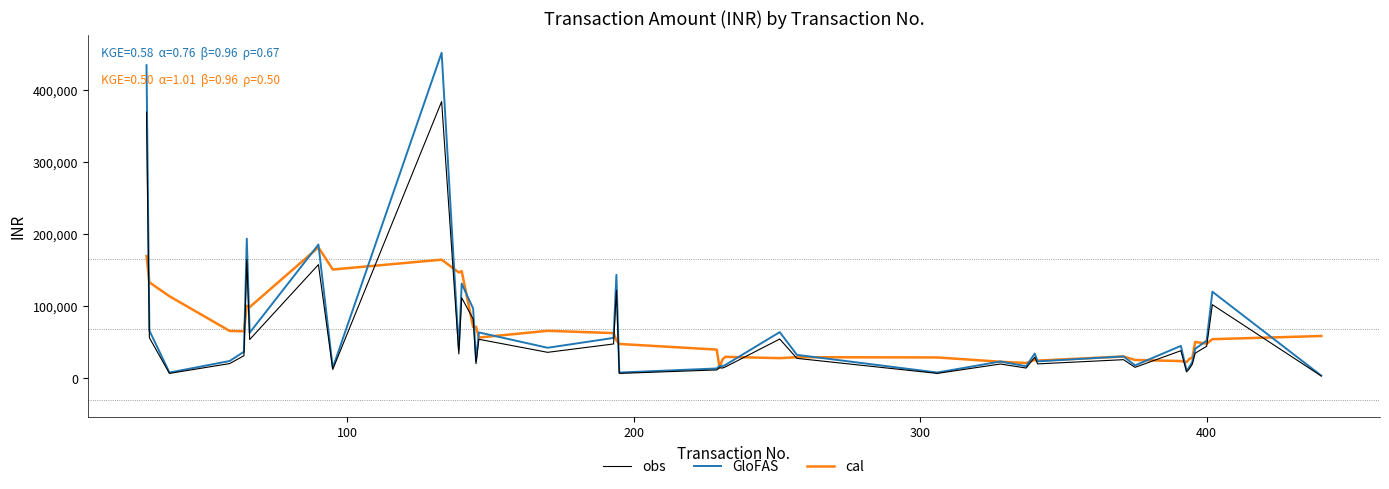

In cal, how many points are higher than both neighbors (excluding endpoints)?

11